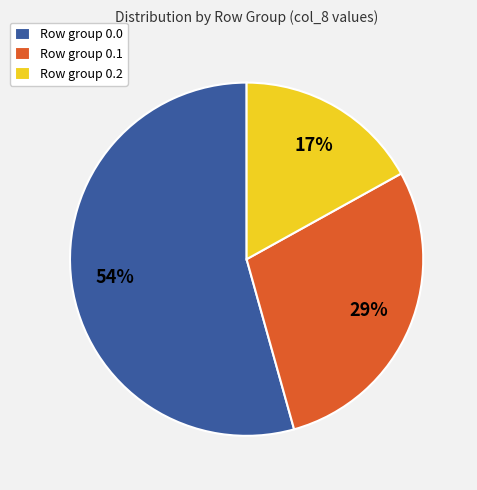

How many slices are in this pie chart?

3